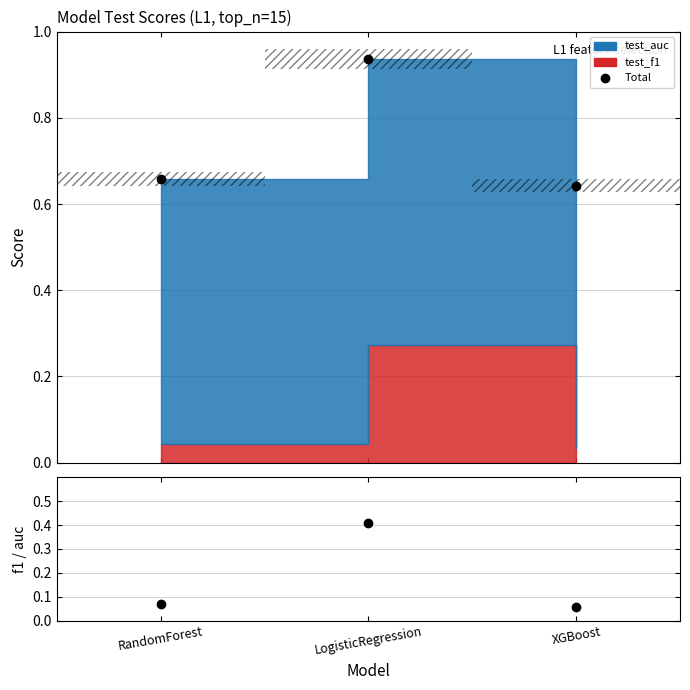

Reading right to left, what are all the values shown in this chart?

Total: XGBoost=0.6	LogisticRegression=0.9	RandomForest=0.7
test_f1 / test_auc: XGBoost=0.1	LogisticRegression=0.4	RandomForest=0.1